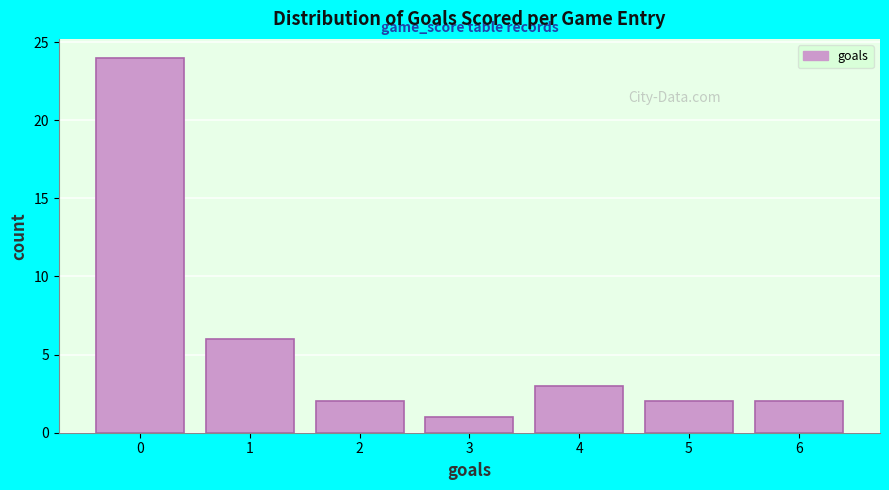

Over which range of the x-axis is the bar tallest?

-0.5 to 0.5